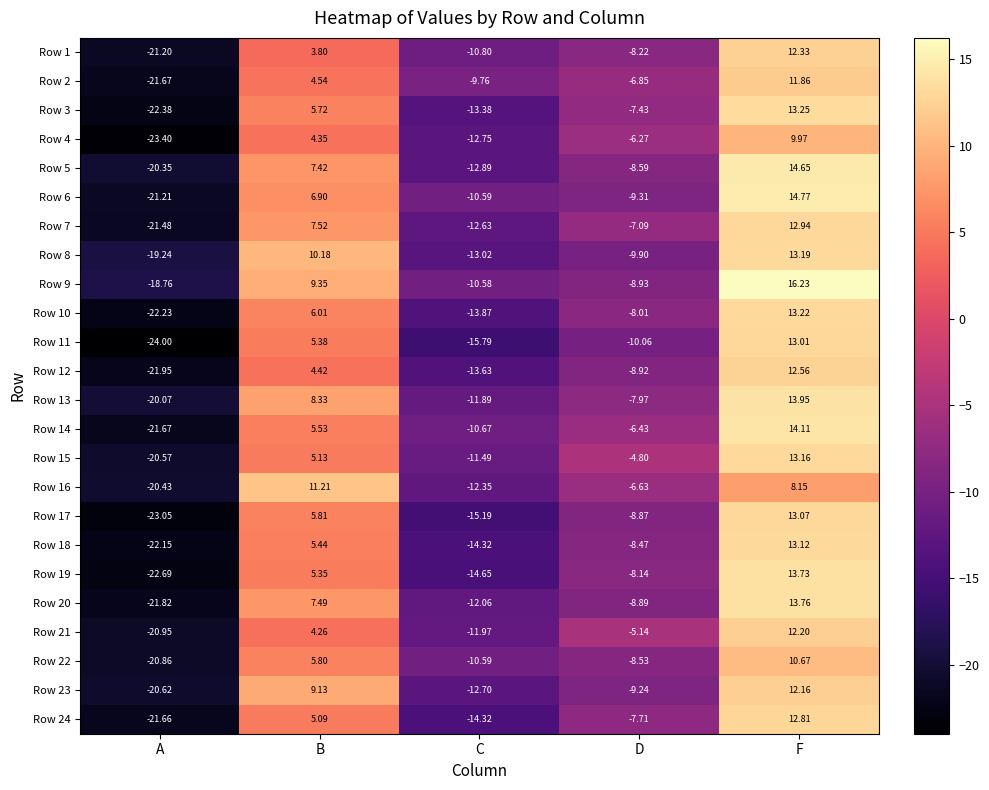

Rank the categories by Row 9 value from highest to lowest.

F, B, D, C, A